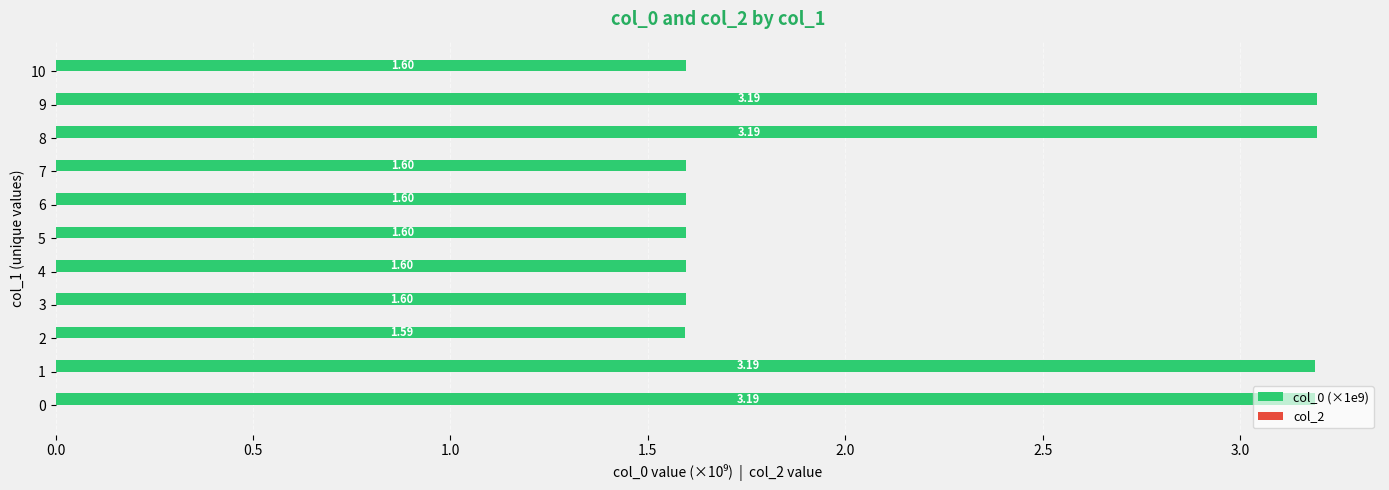

Are the bars horizontal?

Yes